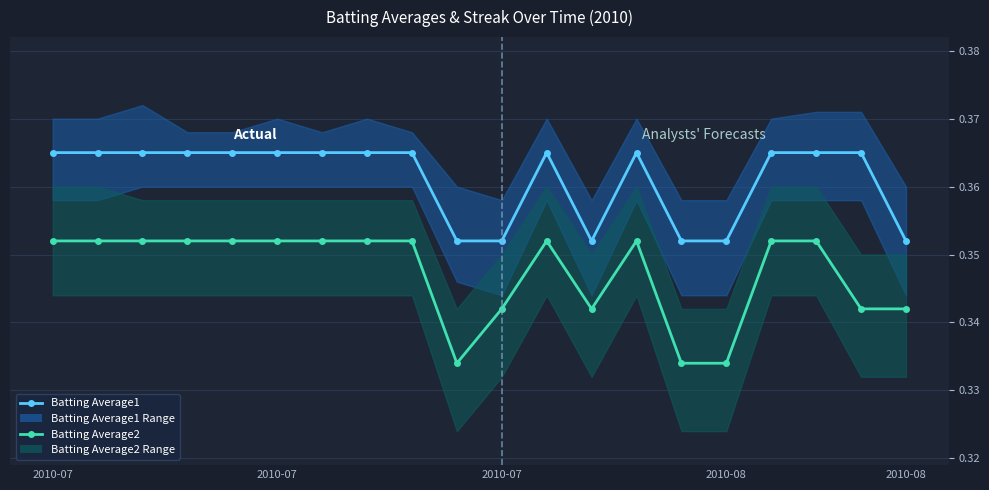

What is the approximate value of Batting Average2 at 6?

0.4